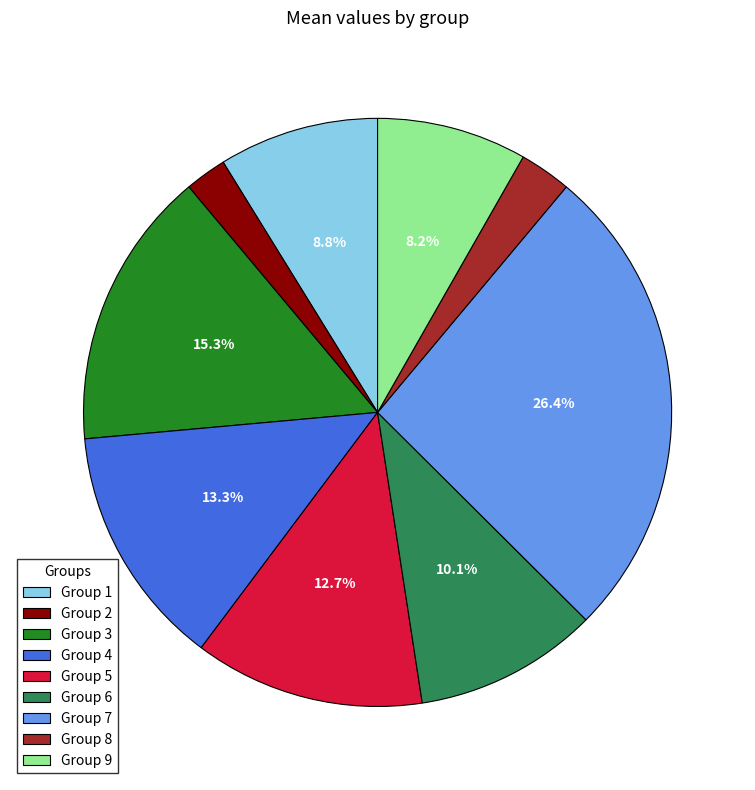

How many slices are in this pie chart?

9